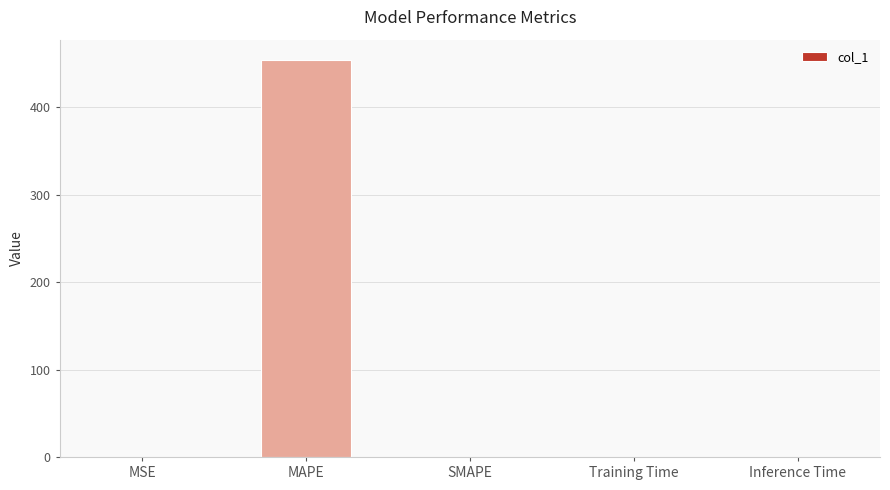

What is the maximum value shown in the chart?

454.6